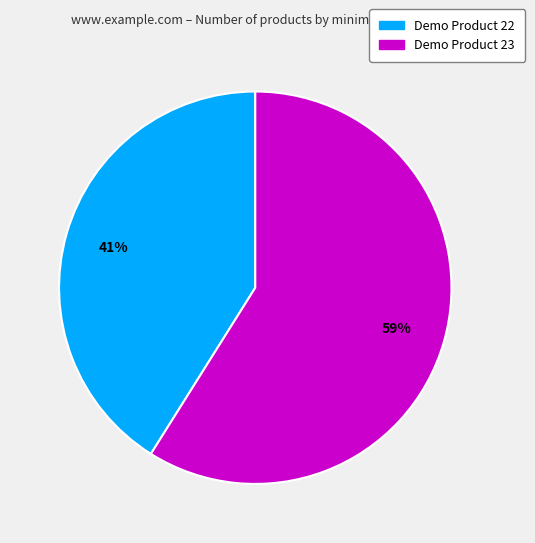

What percentage is the Demo Product 22 slice, to the nearest percent?

41%